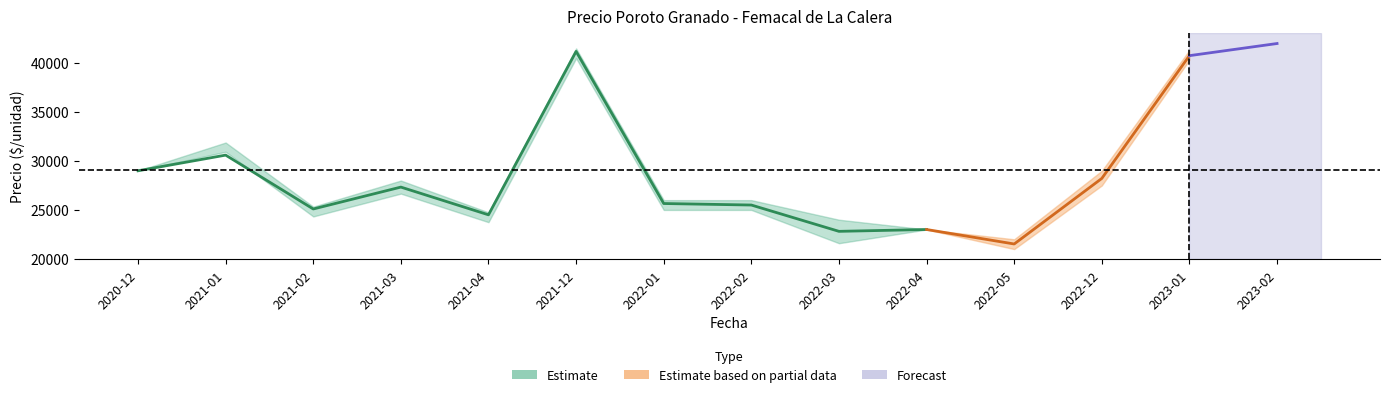

List the labels in order of Precio maximo value, smallest first.

2022-05, 2022-04, 2022-03, 2021-04, 2021-02, 2022-01, 2022-02, 2021-03, 2020-12, 2022-12, 2021-01, 2023-01, 2021-12, 2023-02